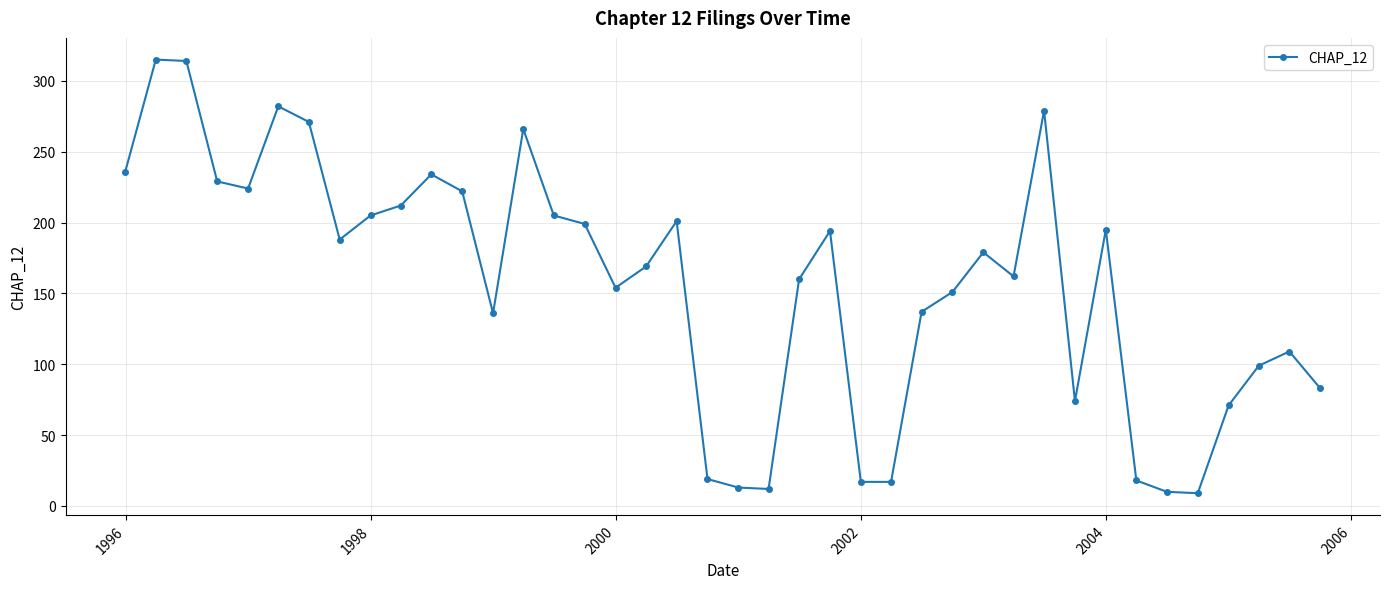

What is the average value?

157